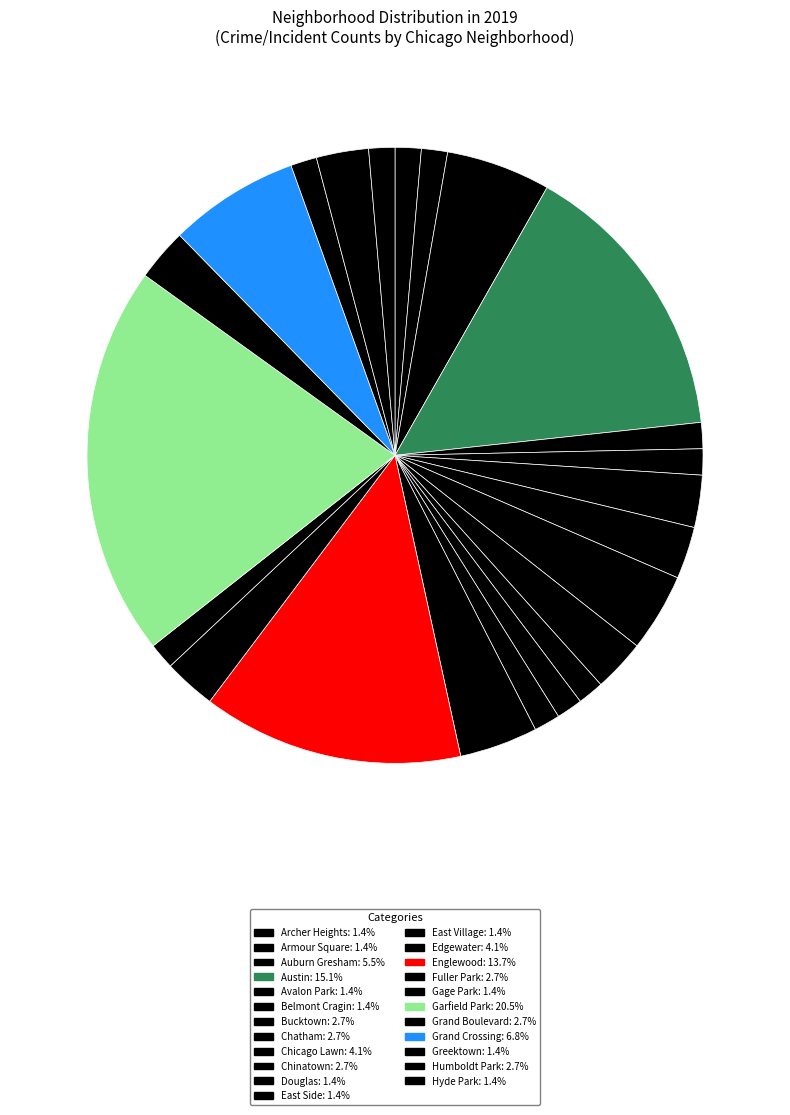

How many segments does this pie chart have?

23